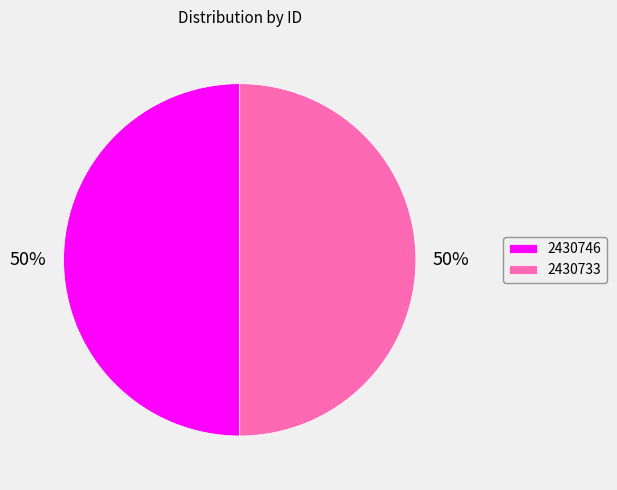

True or false: 2430733 accounts for 50% of the total.

True